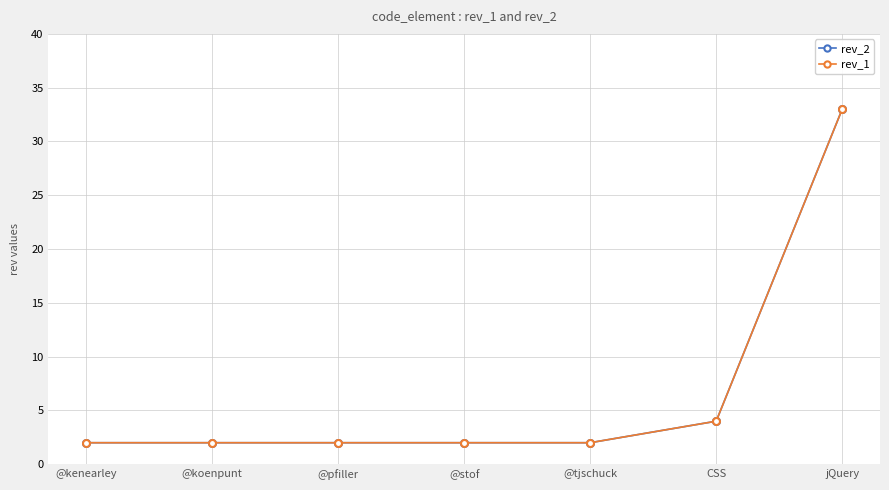

Is this an area chart (filled region under the line)?

No